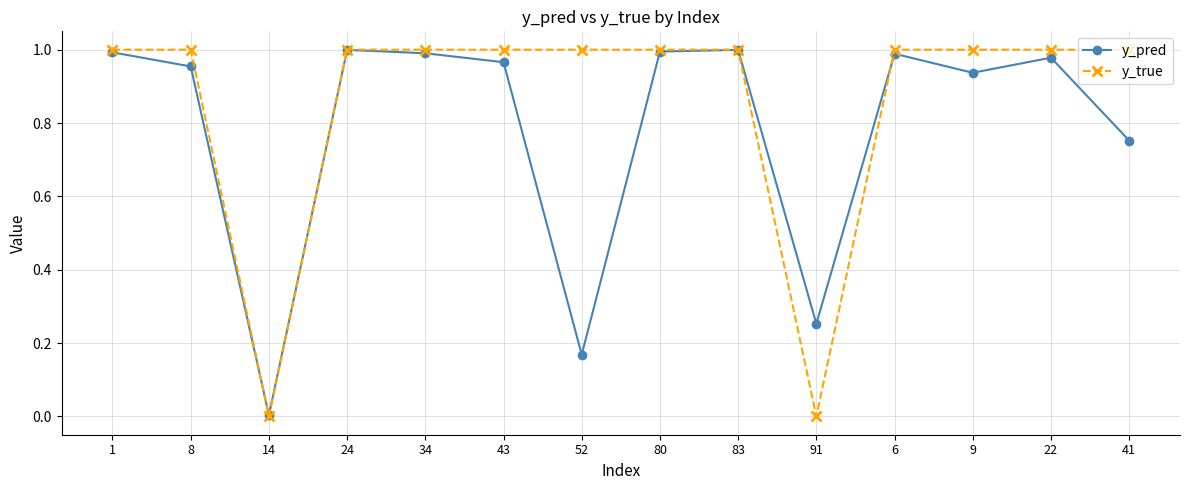

Count the y_true values in the range 1 to 2.

12